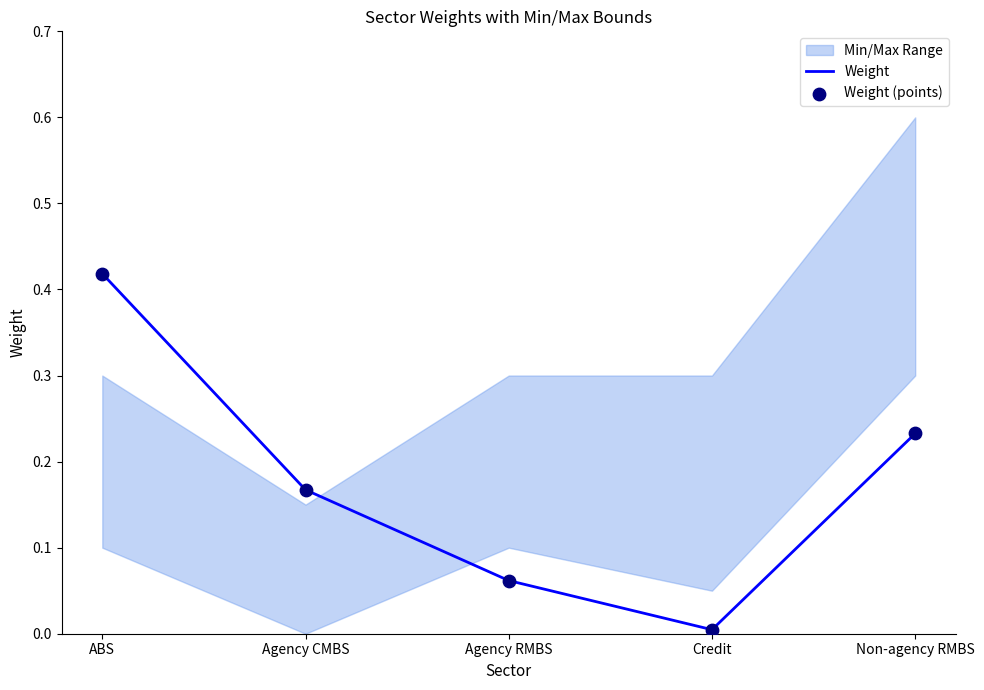

What is the total value across all series at Agency CMBS?

0.3